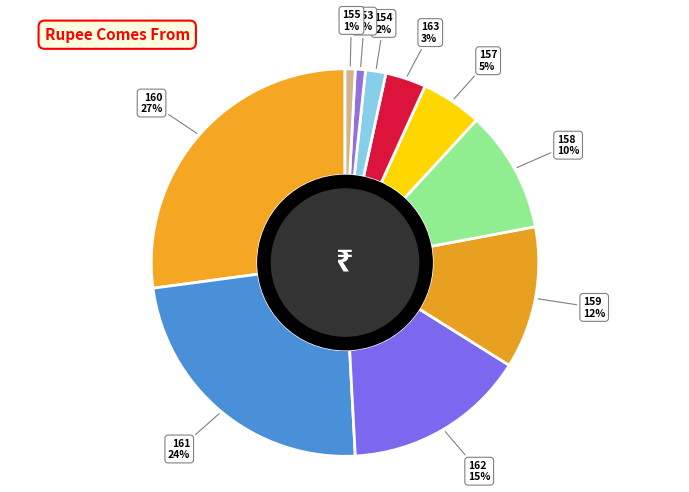

Is it true that 158 is 10% of the pie?

True